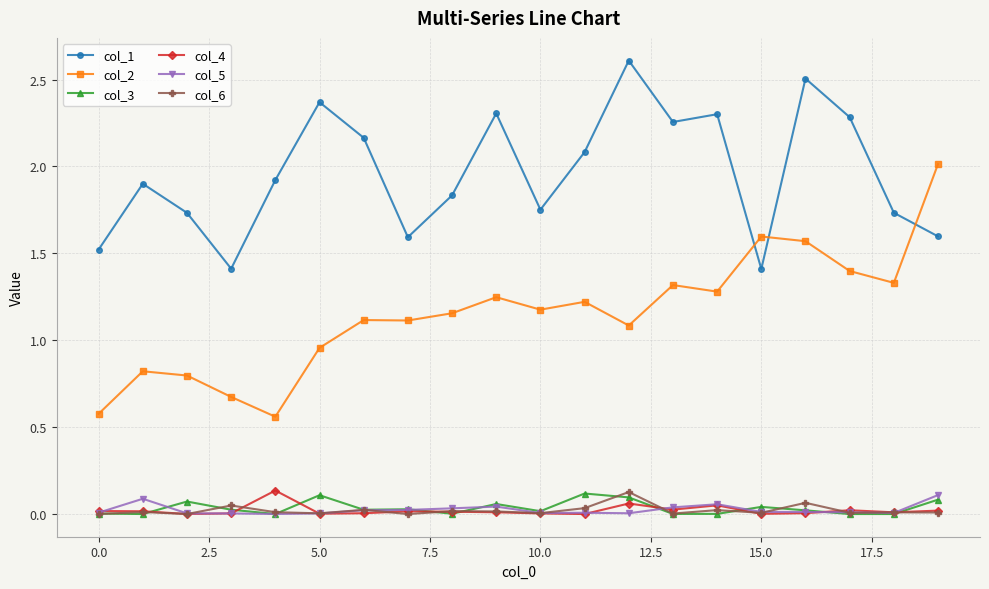

Which series has the largest total across all categories?

col_1